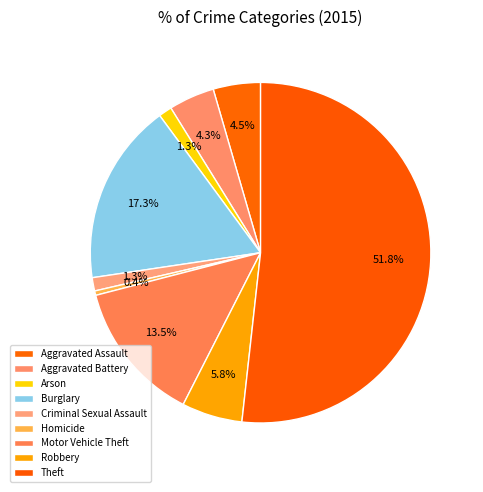

To the nearest percent, what portion does Robbery represent?

6%